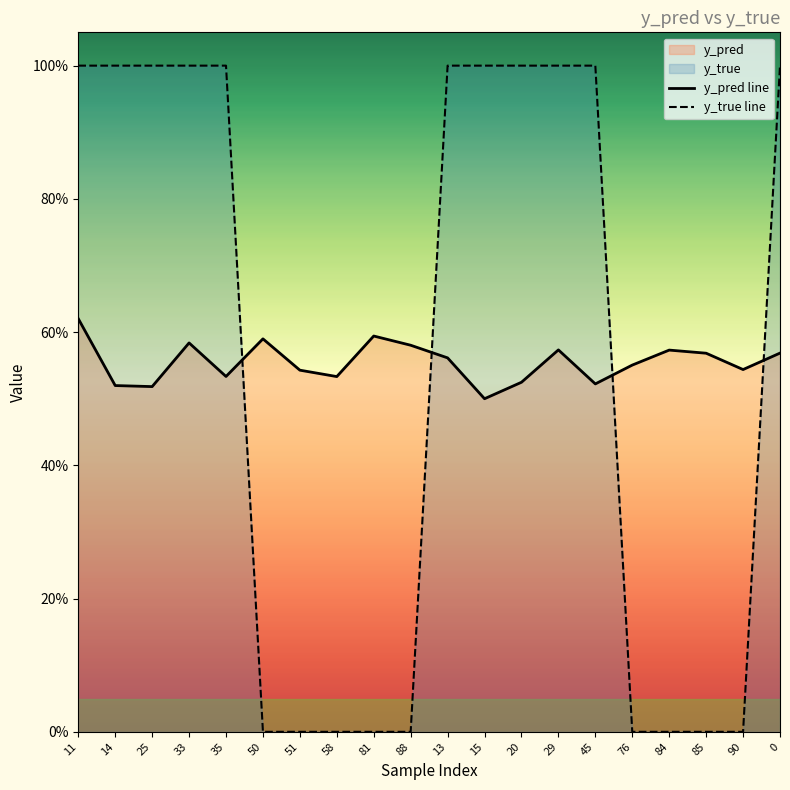

At how many categories does at least one series exceed 0?

20